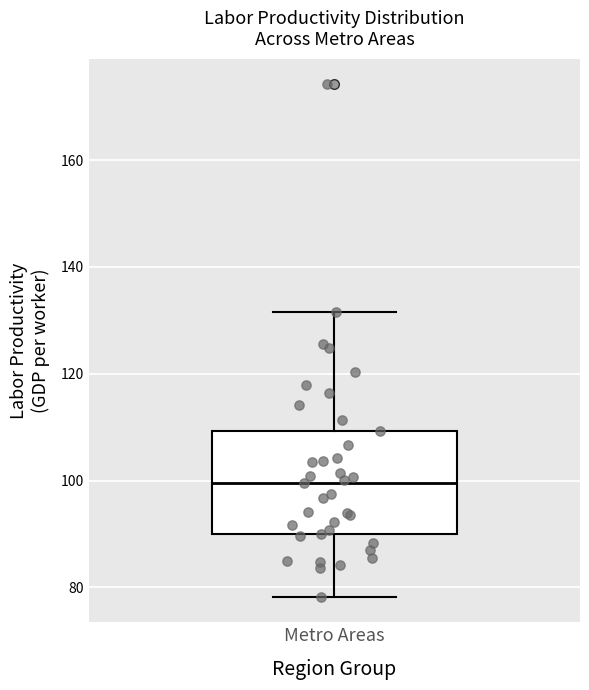

Read this box plot against the y-axis: the position of the median line, the range covered by the box, and the ends of both whiskers. The values are not printed on the chart, so give them approximately, as read against the axis.

median 100, box 90 to 110, whiskers 78 to 132